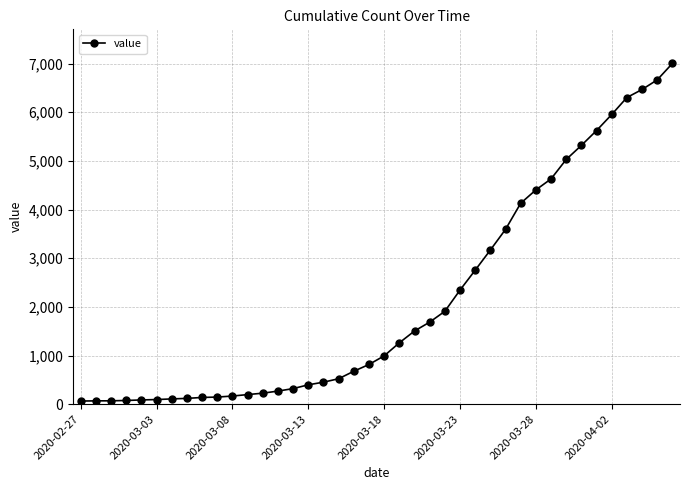

What is the maximum value shown in the chart?

7004